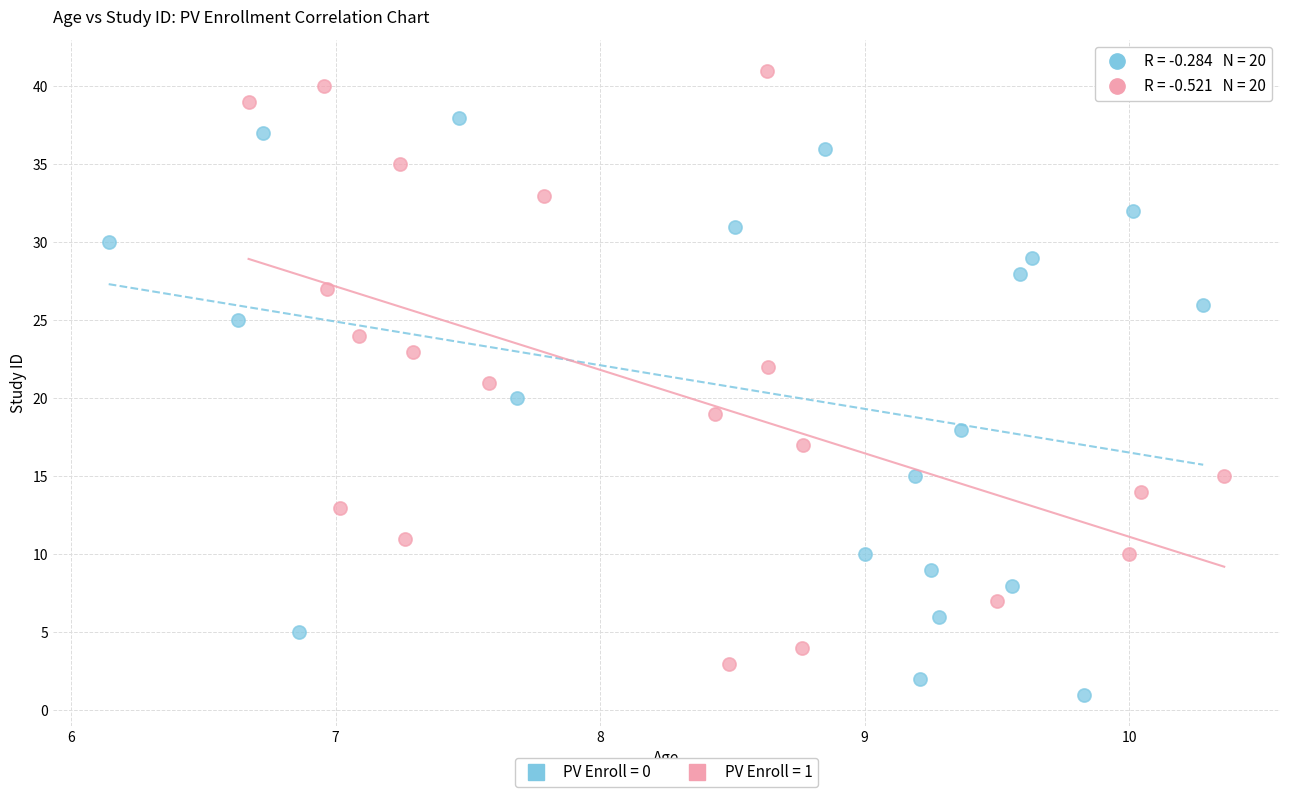

Which series has the largest Y range (max minus min)?

PV Enroll = 1